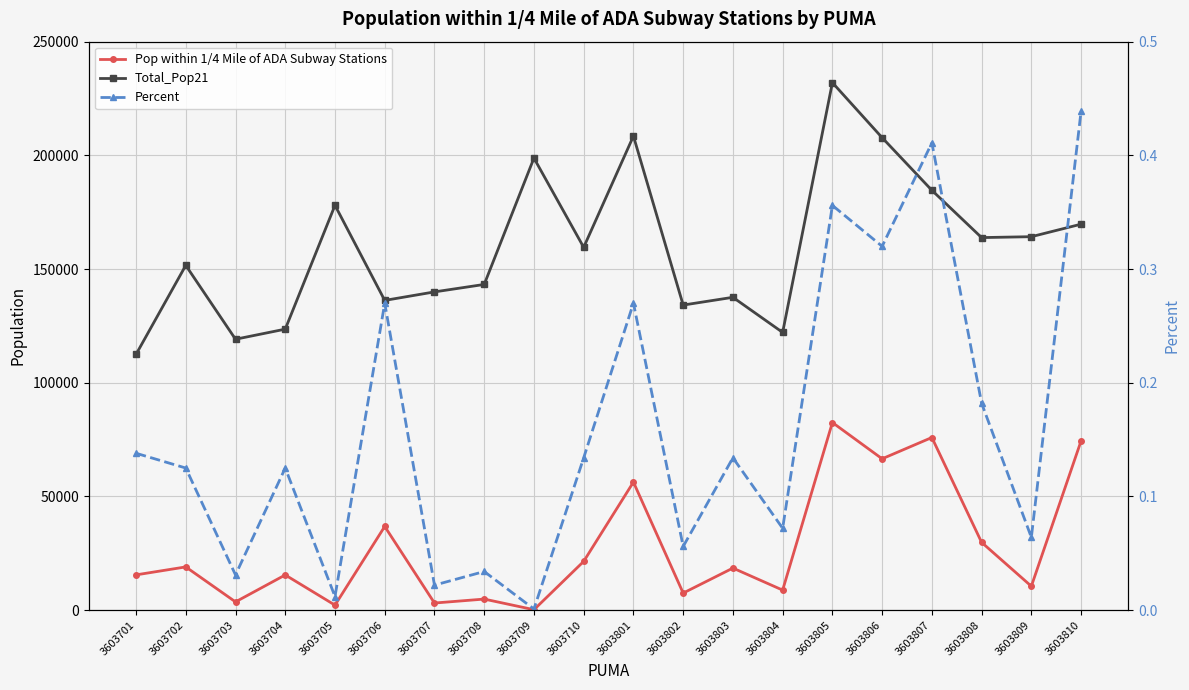

The Percent series shows 0.1 at 3603809. True or false?

True